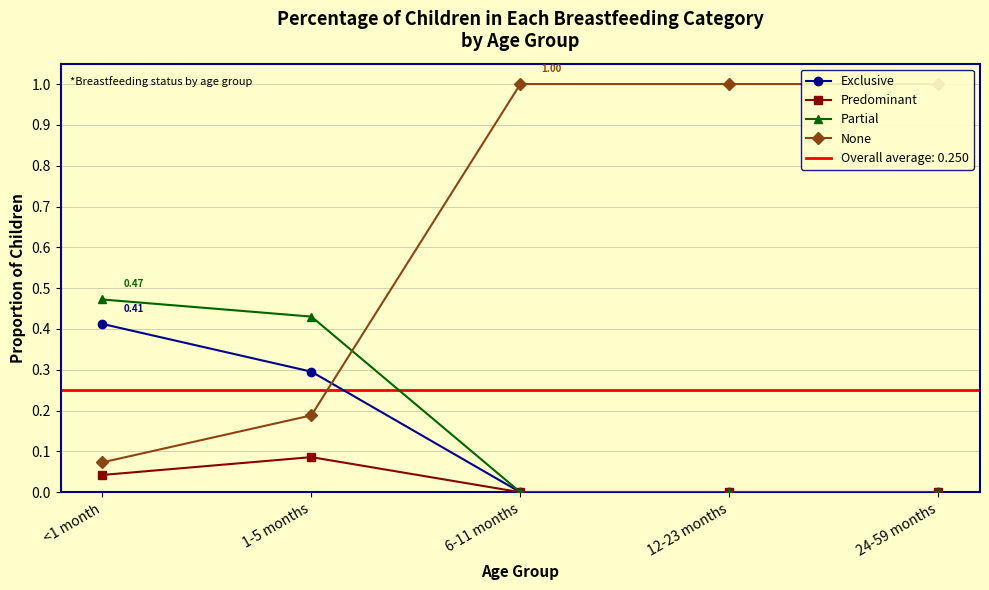

True or false: Predominant and Partial cross at least once.

False